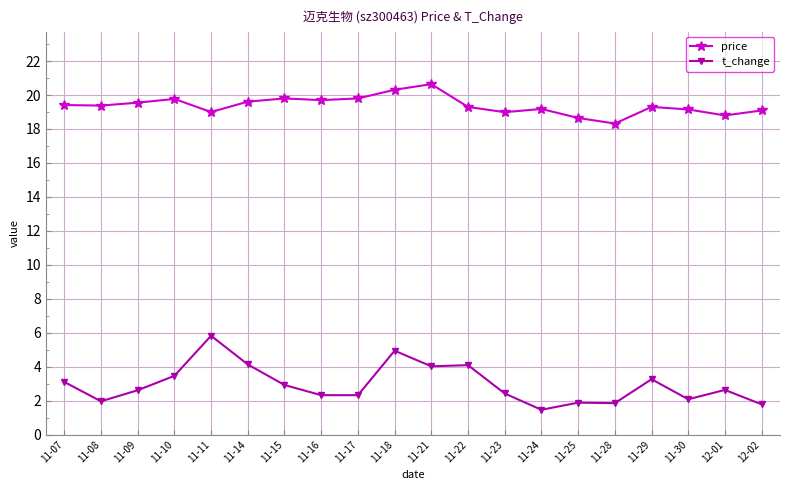

Count the number of data series in this chart.

2